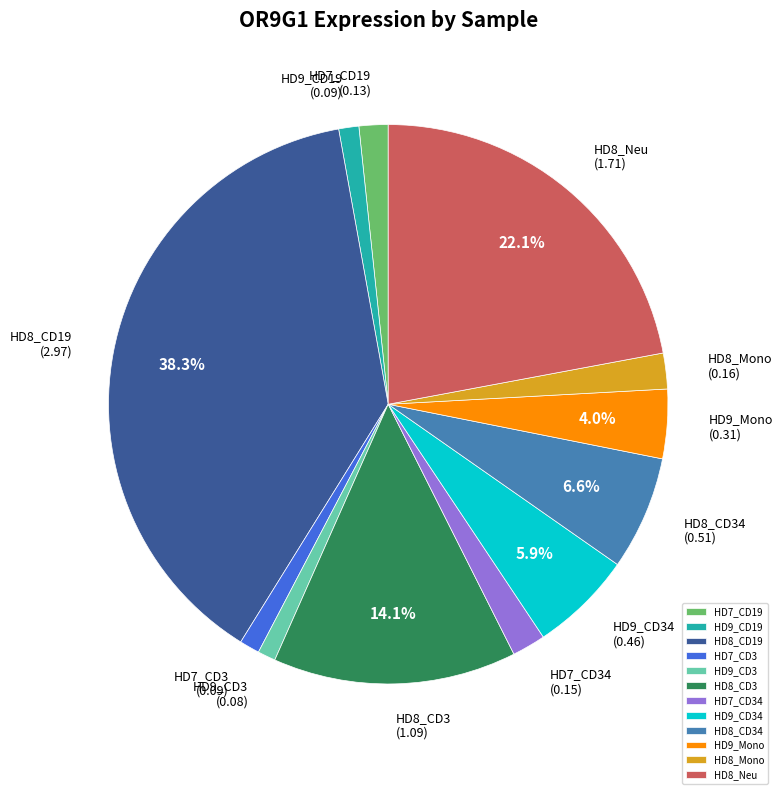

Is there a majority slice in this chart?

No